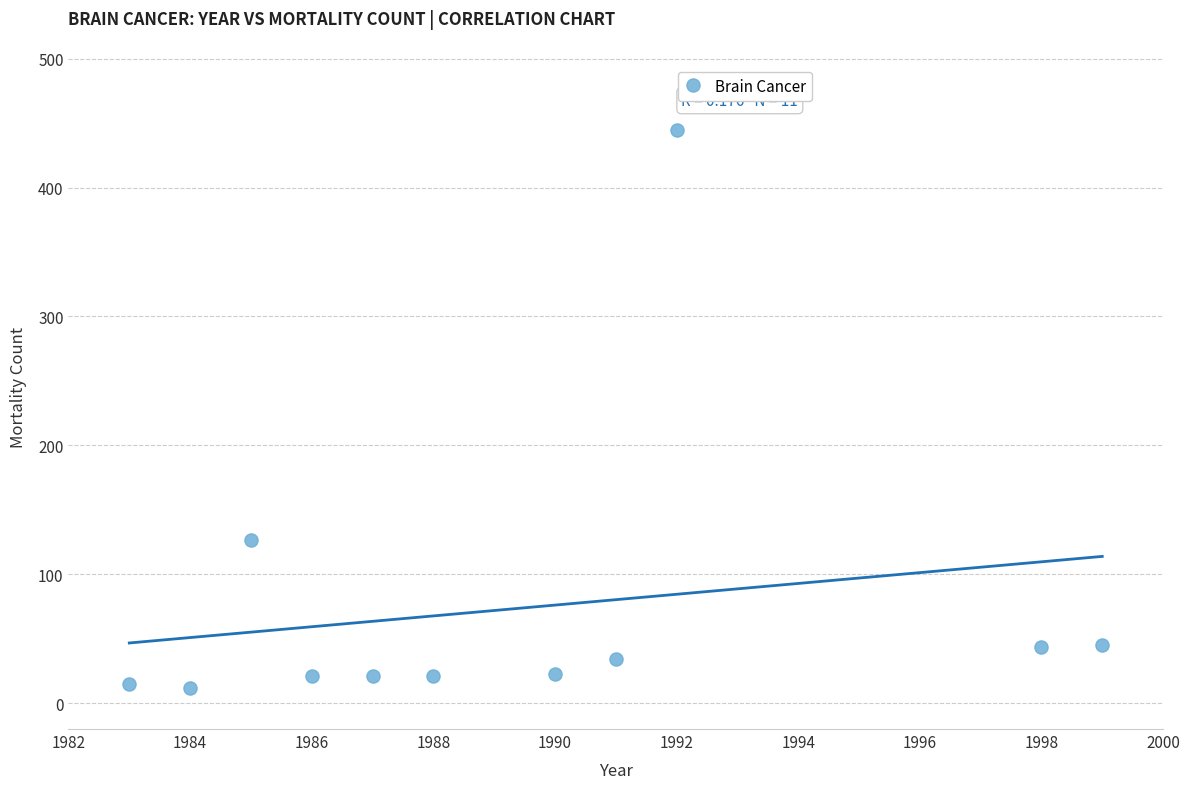

What Y value in the scatter plot is closest to 228?

127